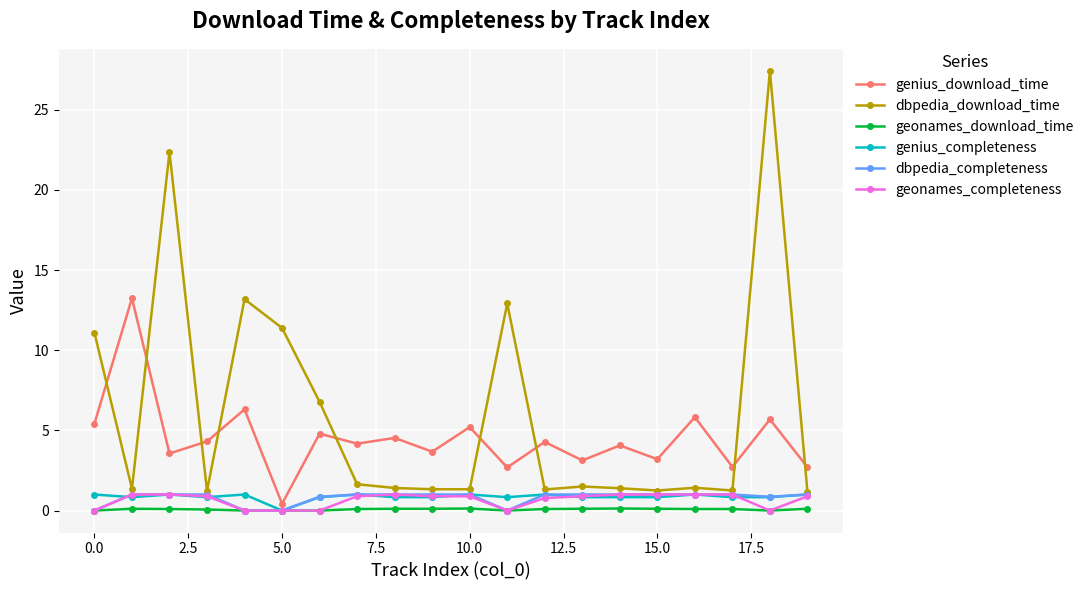

True or false: geonames_download_time has more than 0 points higher than both neighbors.

True